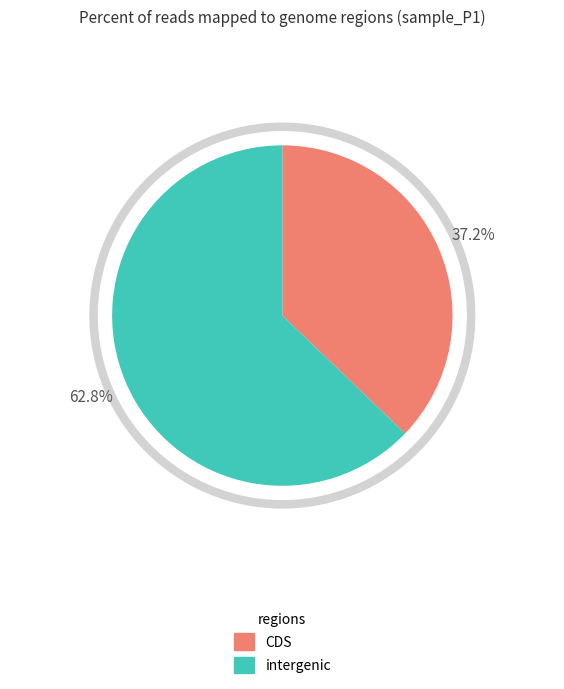

Is there a majority slice in this chart?

No